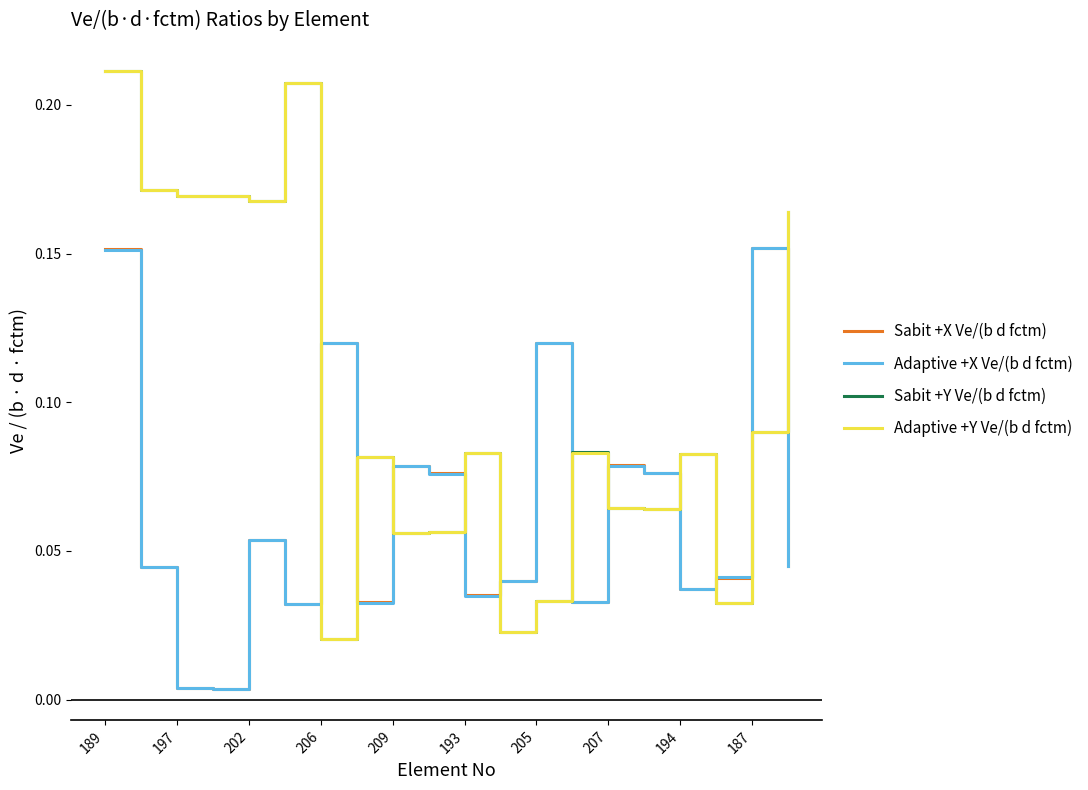

True or false: Adaptive +X Ve/(b d fctm) and Adaptive +Y Ve/(b d fctm) cross at least once.

True